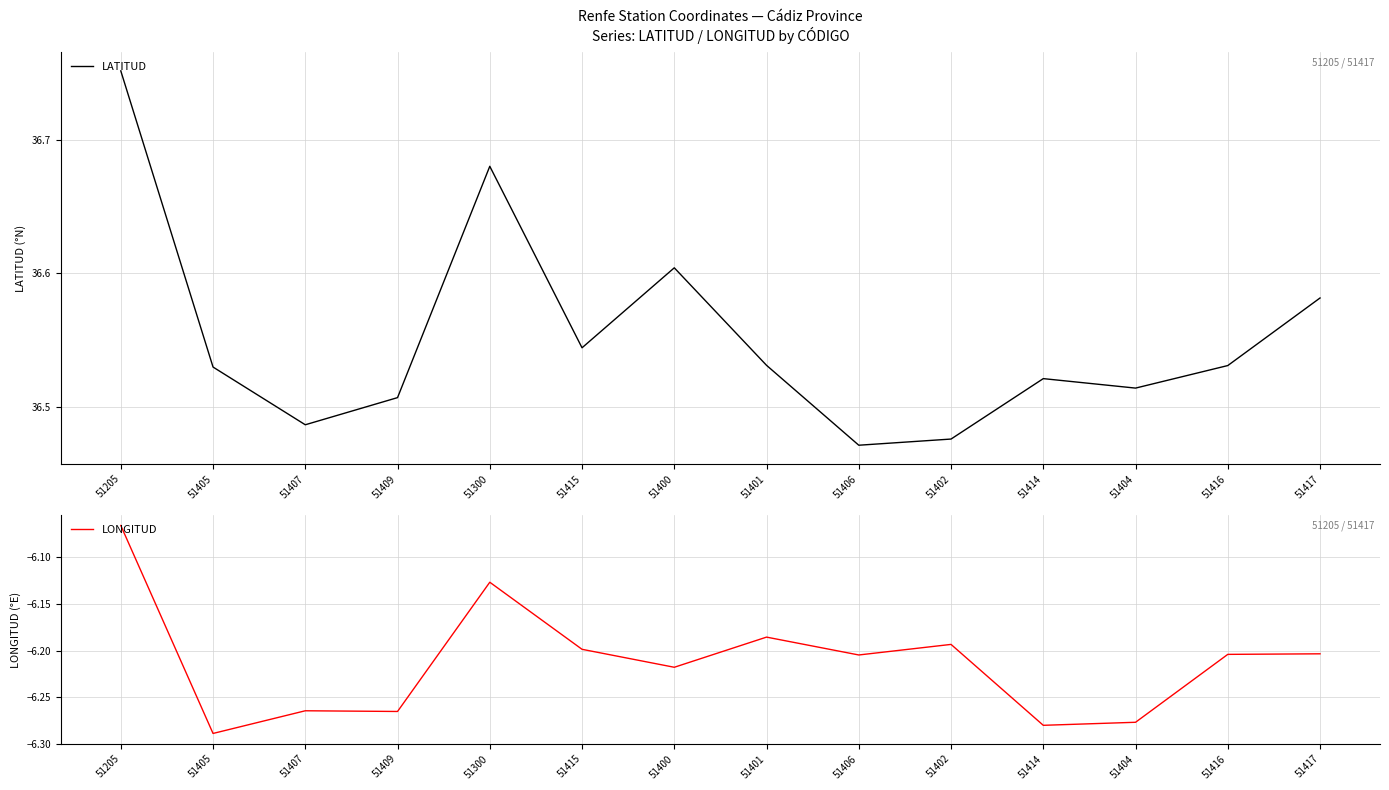

True or false: LONGITUD and LATITUD cross at least once.

False